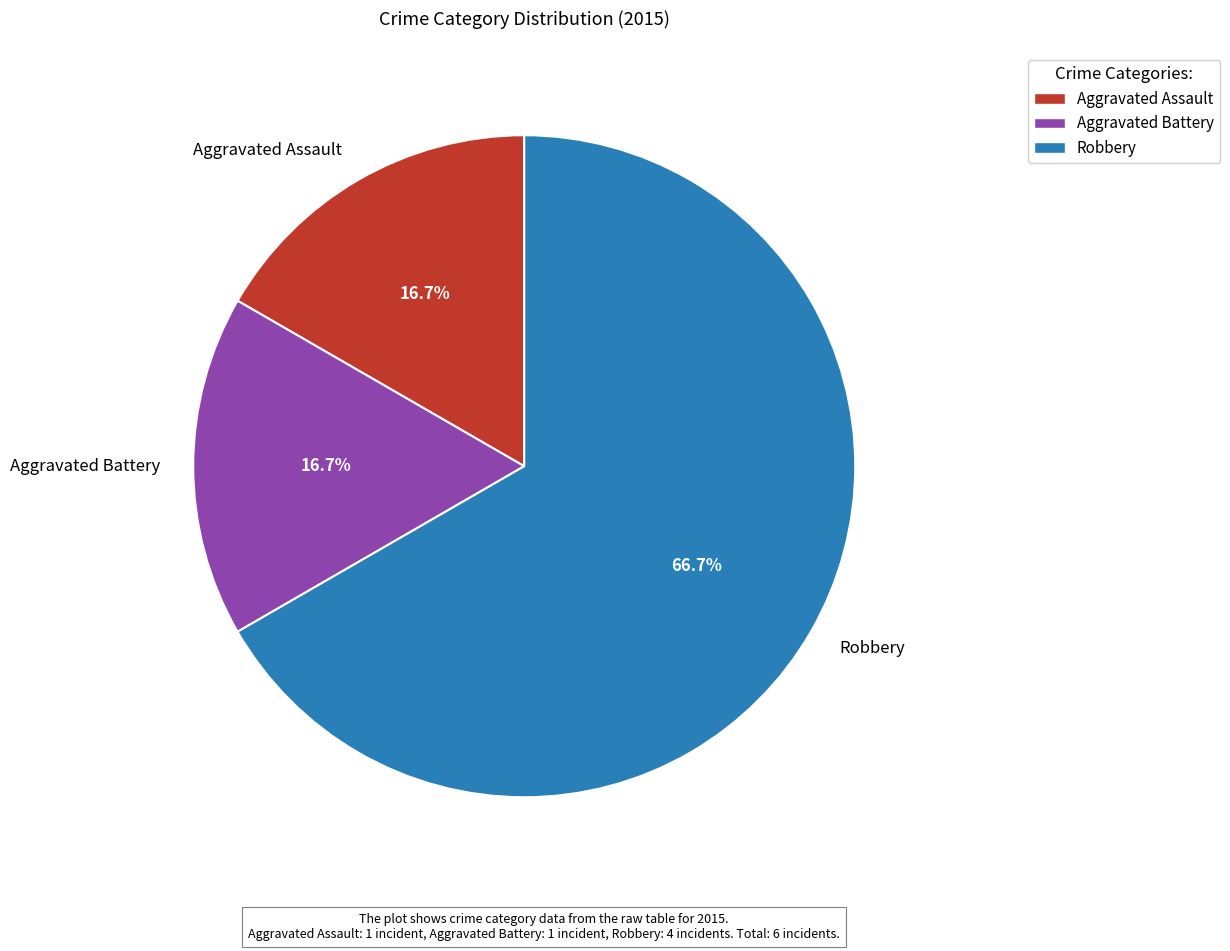

What percentage do Robbery and Aggravated Battery together represent?

83.3%